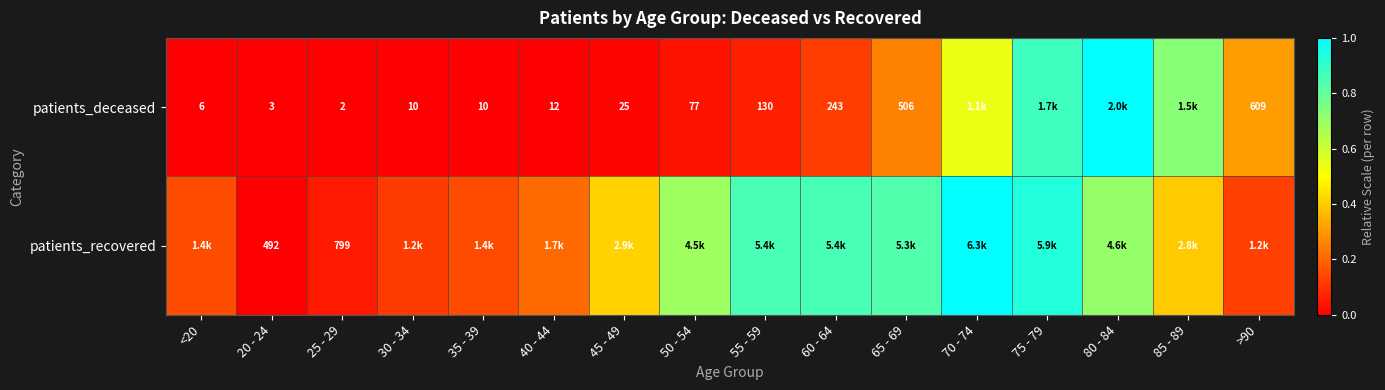

Which series changed the most between 25 - 29 and 60 - 64?

patients_recovered